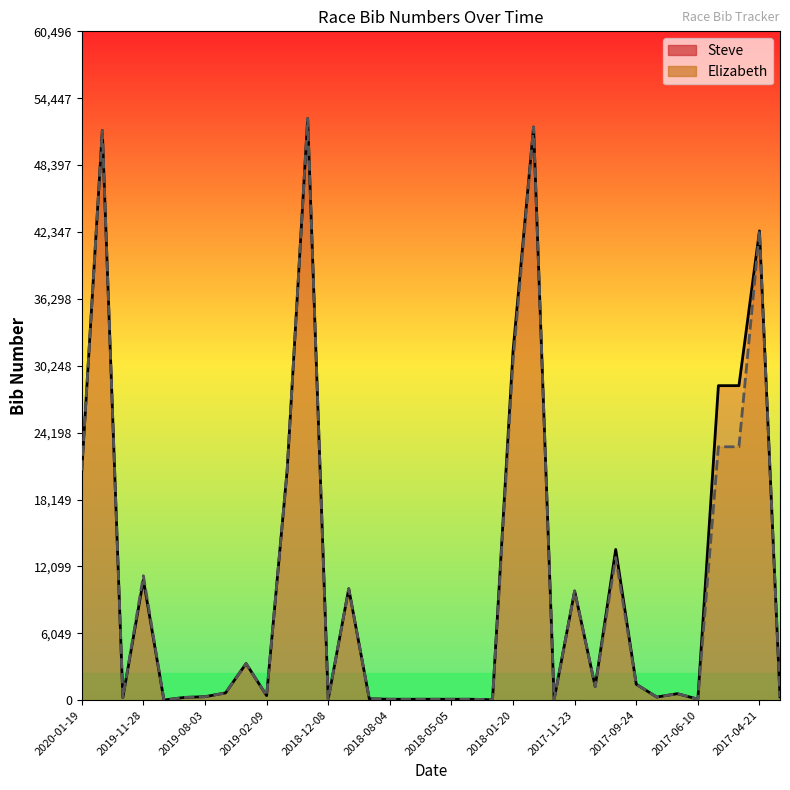

Rank the series at 2018-08-04 from highest to lowest value.

Steve, Elizabeth